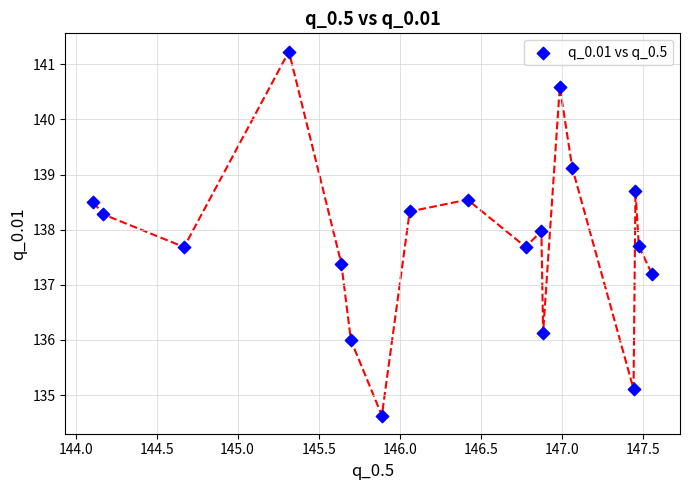

What is the range of X values (max minus min)?

3.4